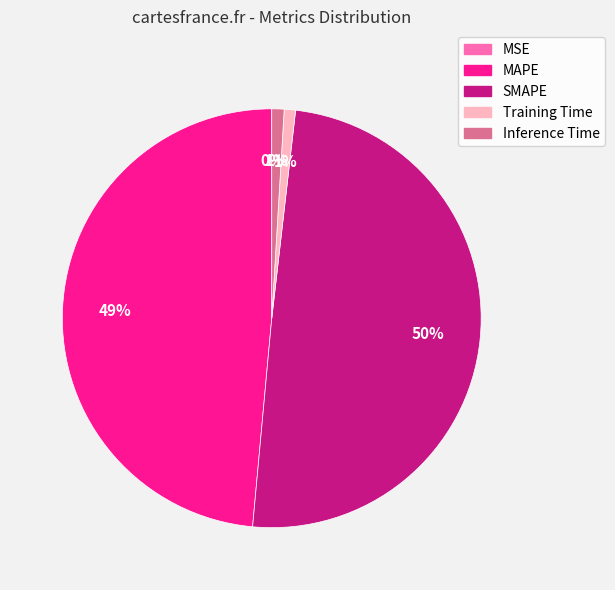

Is Inference Time the majority of the pie?

No